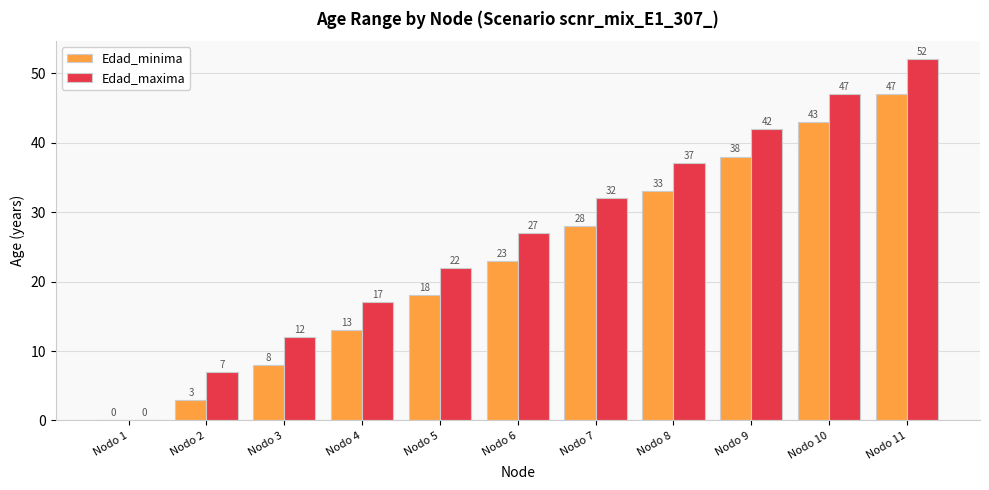

Where is Edad_maxima nearest to the value 26?

Nodo 6